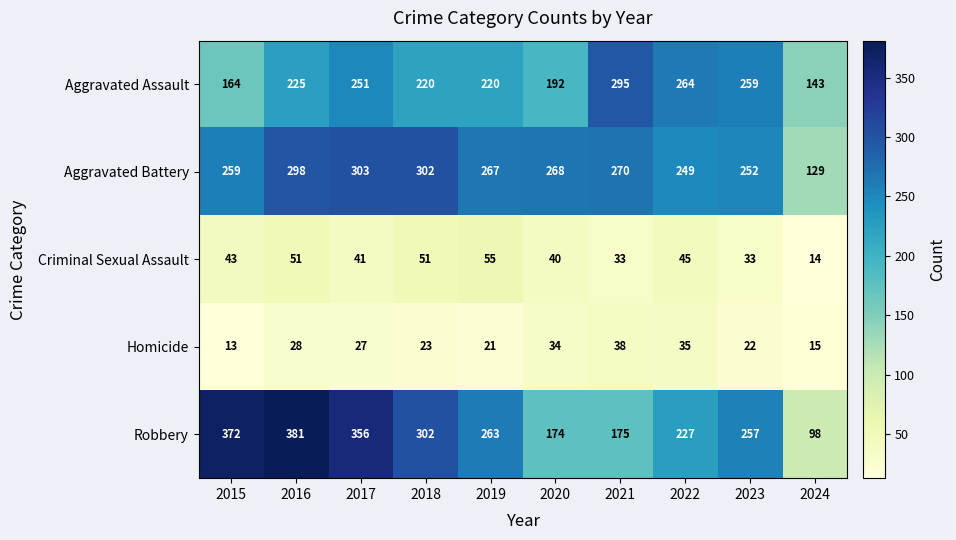

At how many categories does at least one series exceed 234?

9